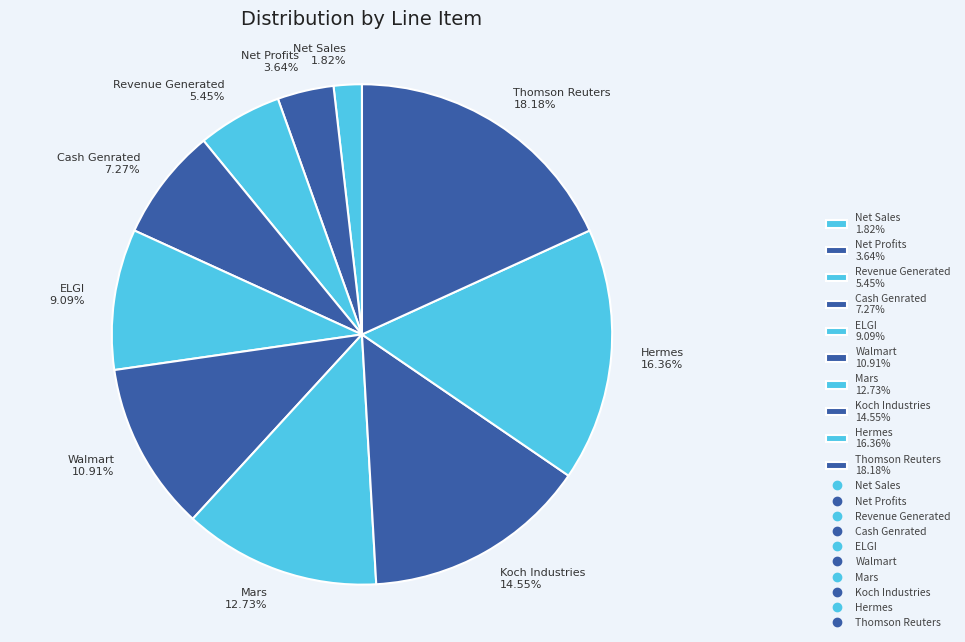

What is the total percentage of Koch Industries and Revenue Generated?

20.0%